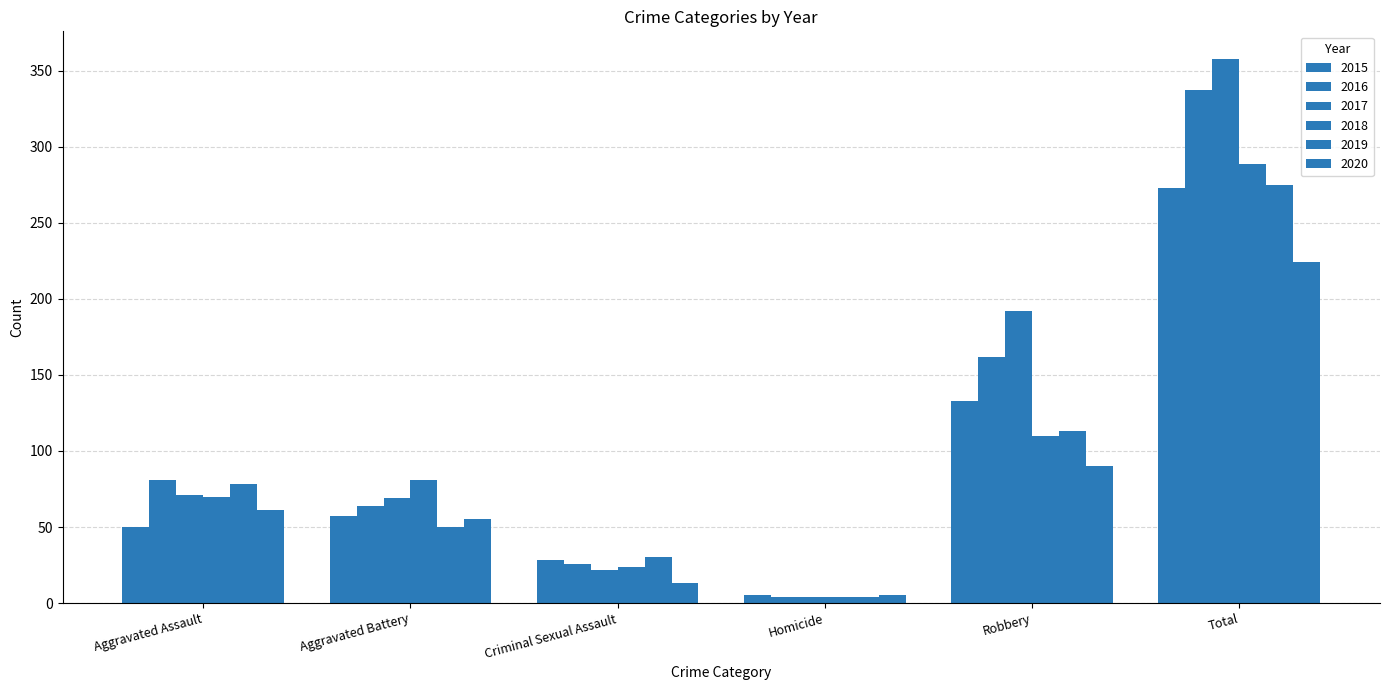

How many distinct data groups are displayed?

6